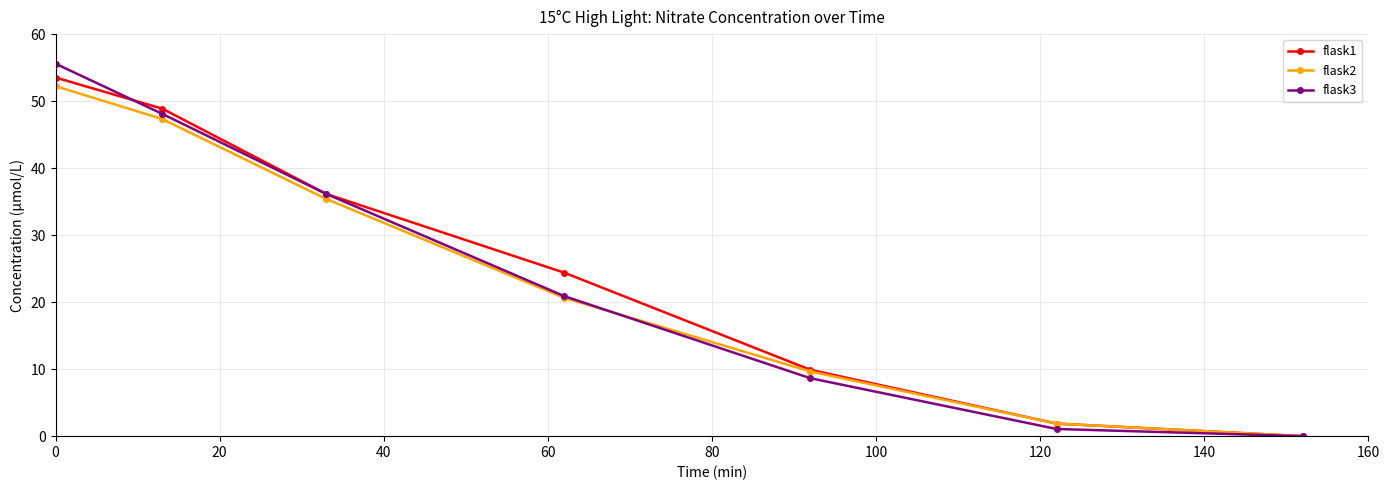

How many values in the flask1 series are below 24?

3